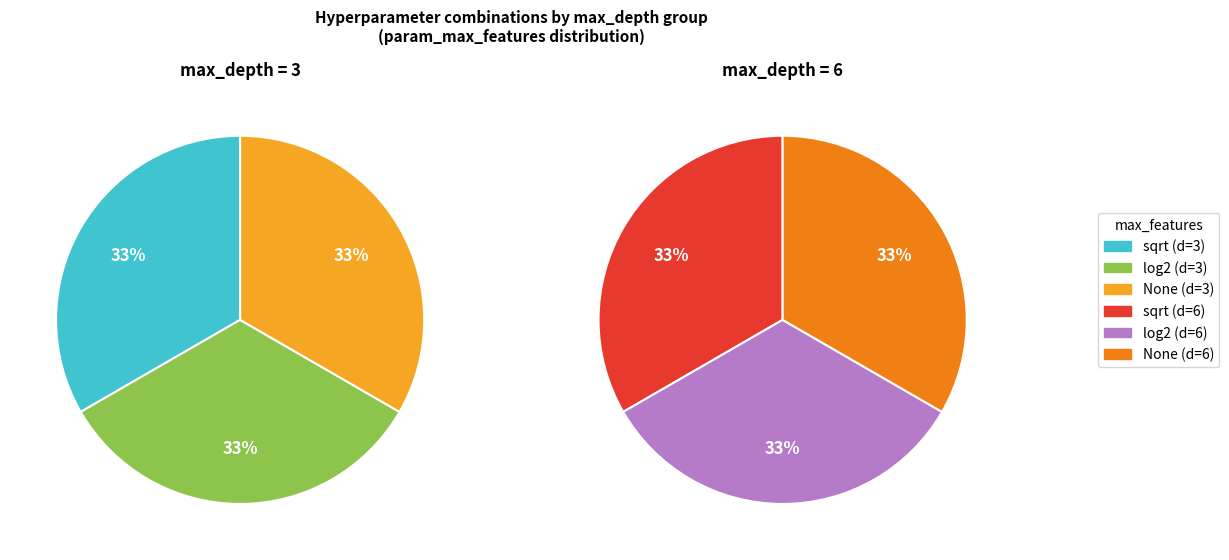

Is the sum of log2 and sqrt greater than half?

Yes